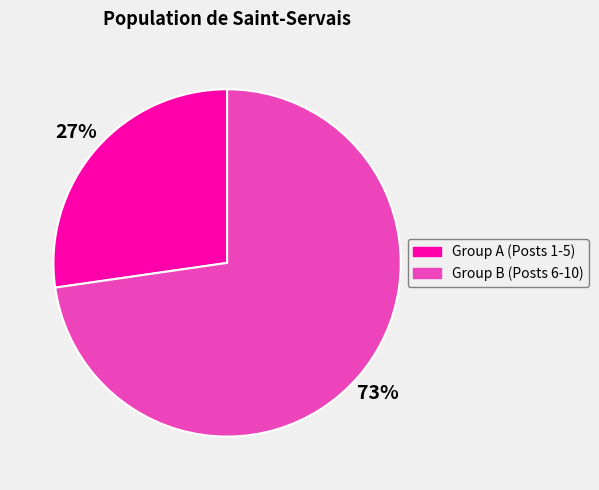

To the nearest percent, what is the average slice percentage?

50%